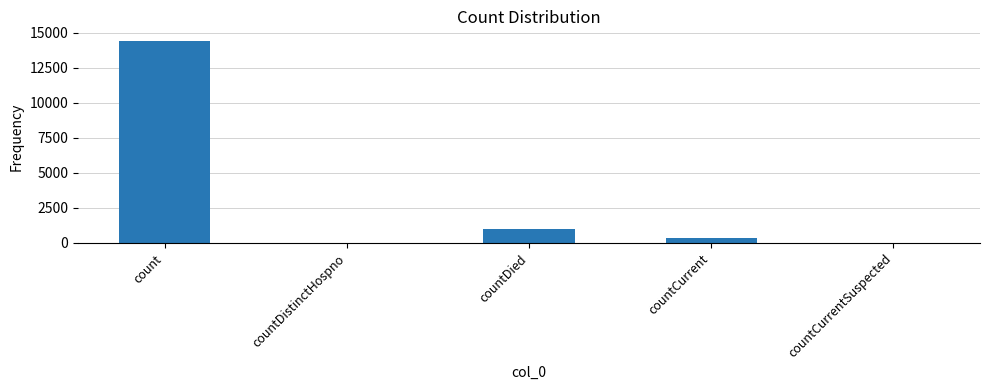

The value at countCurrentSuspected is 0. True or false?

True